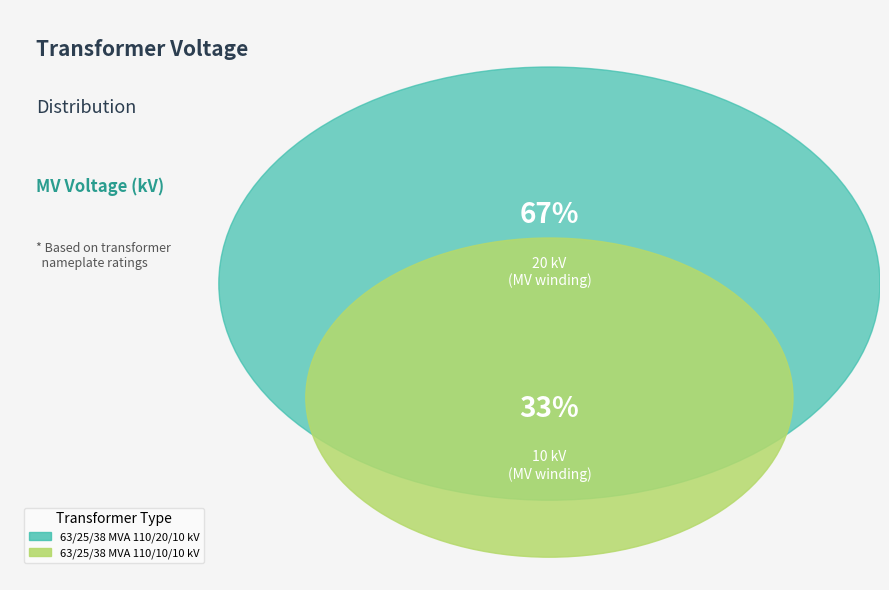

To the nearest percent, what percentage of the pie is 63/25/38 MVA 110/10/10 kV?

33%